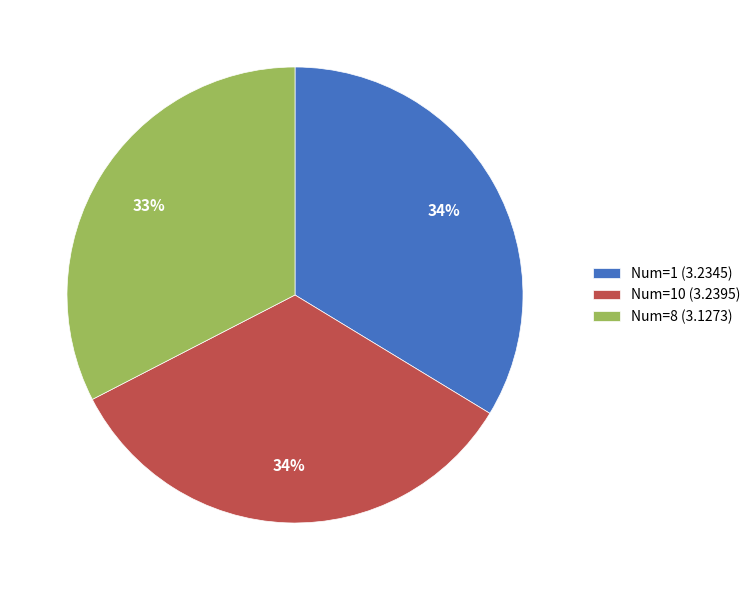

What is the smallest slice in the pie chart?

Num=8 (3.1273)